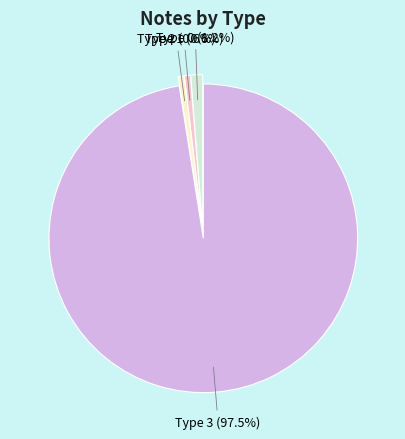

Is there a majority slice in this chart?

Yes